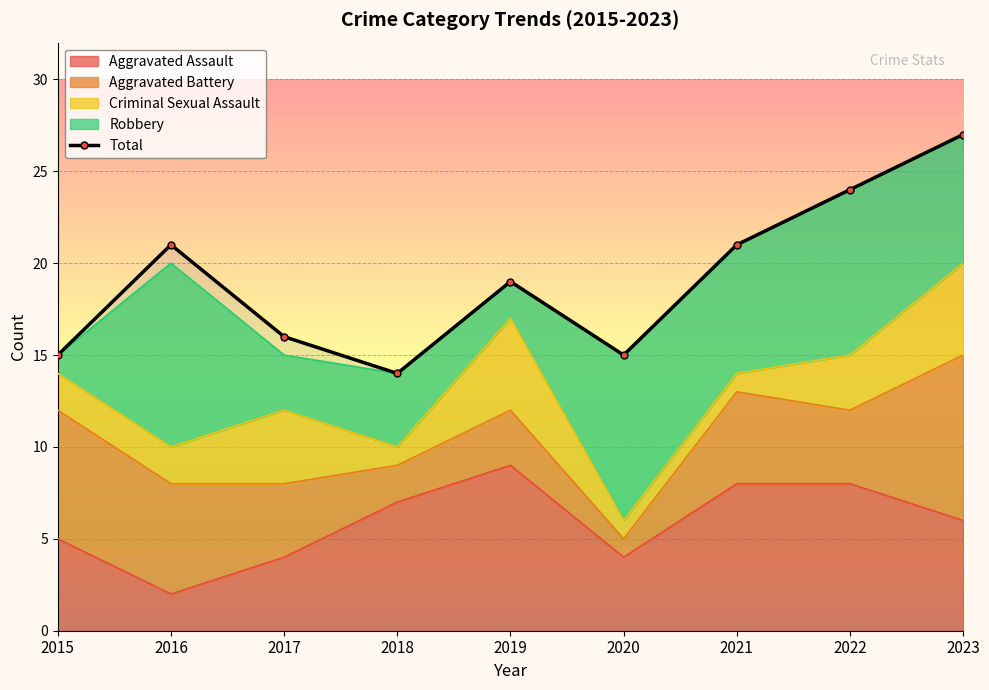

The chart shows a value of 21 at 2016. True or false?

True